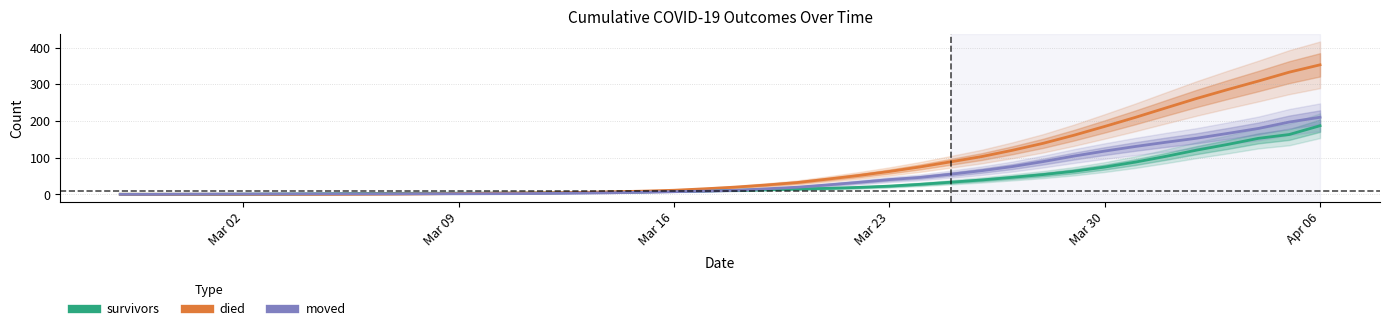

How many lines are shown in the chart?

3